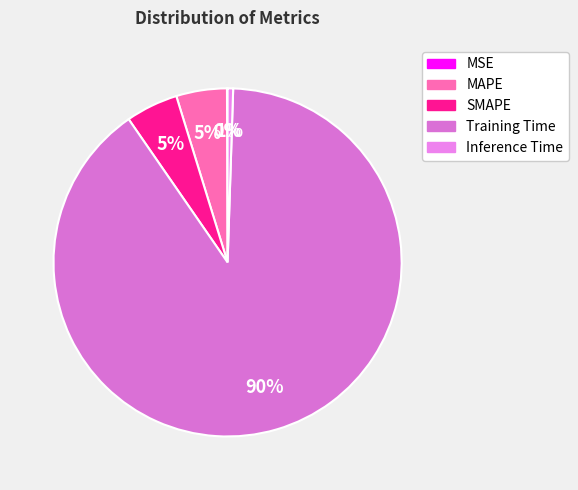

Count the number of slices in the pie.

5